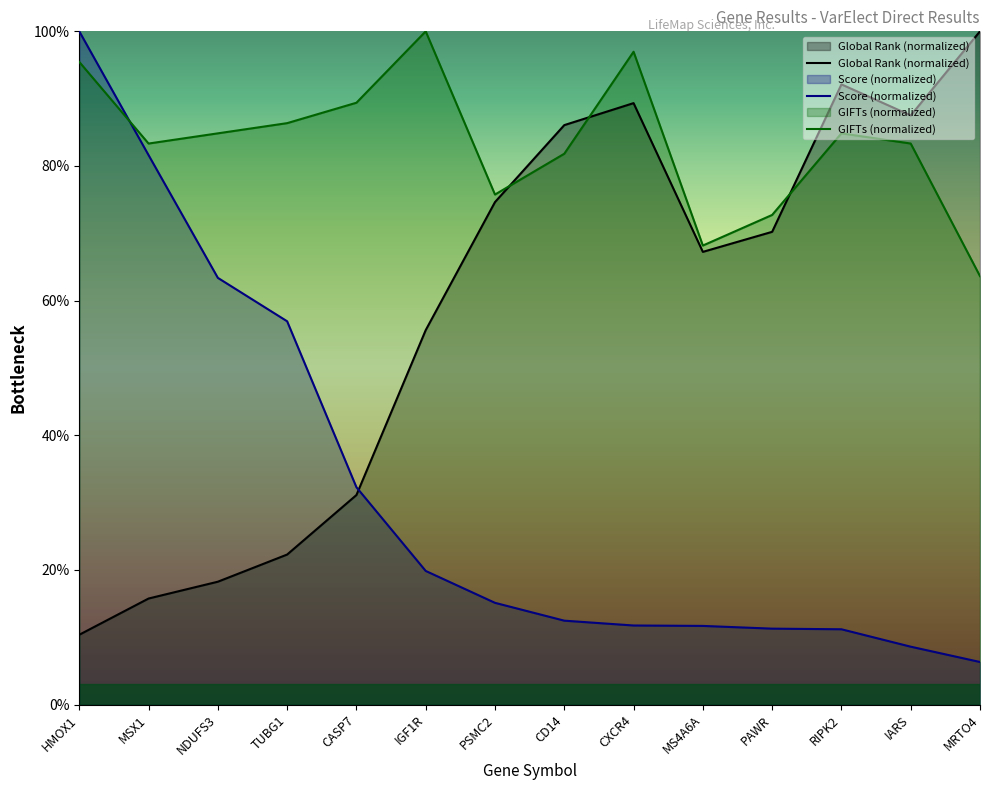

True or false: Score and Global Rank cross at least once.

True